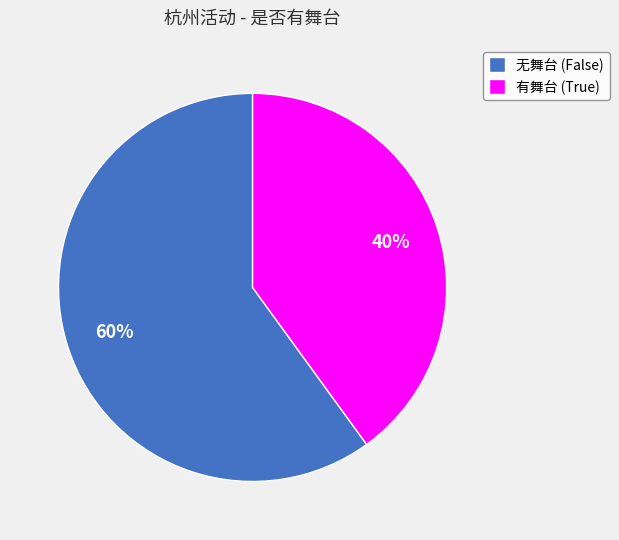

How many segments does this pie chart have?

2